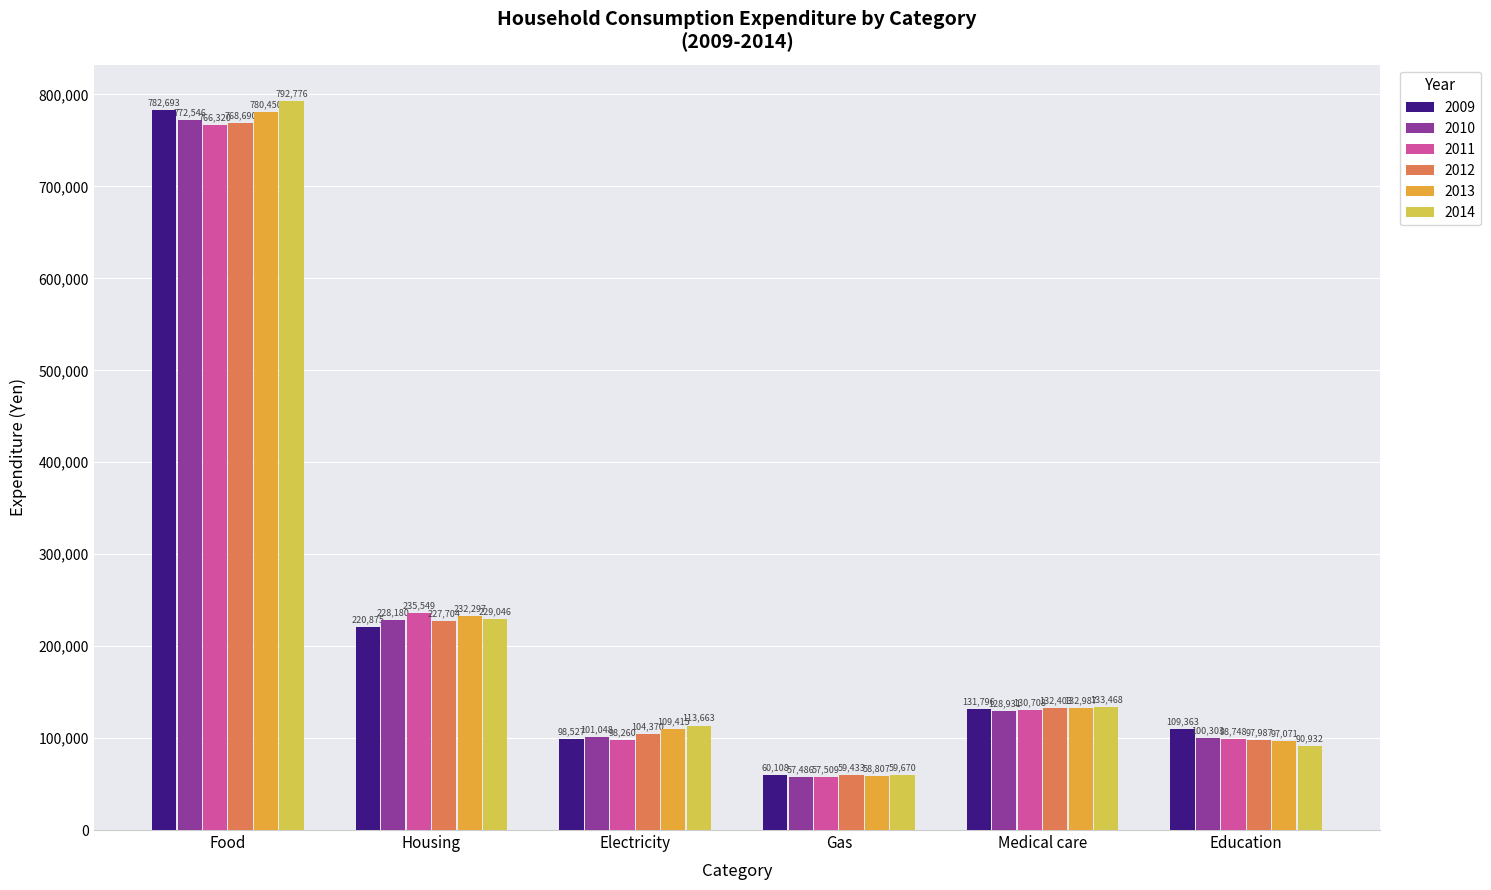

Does the chart contain any negative values?

No